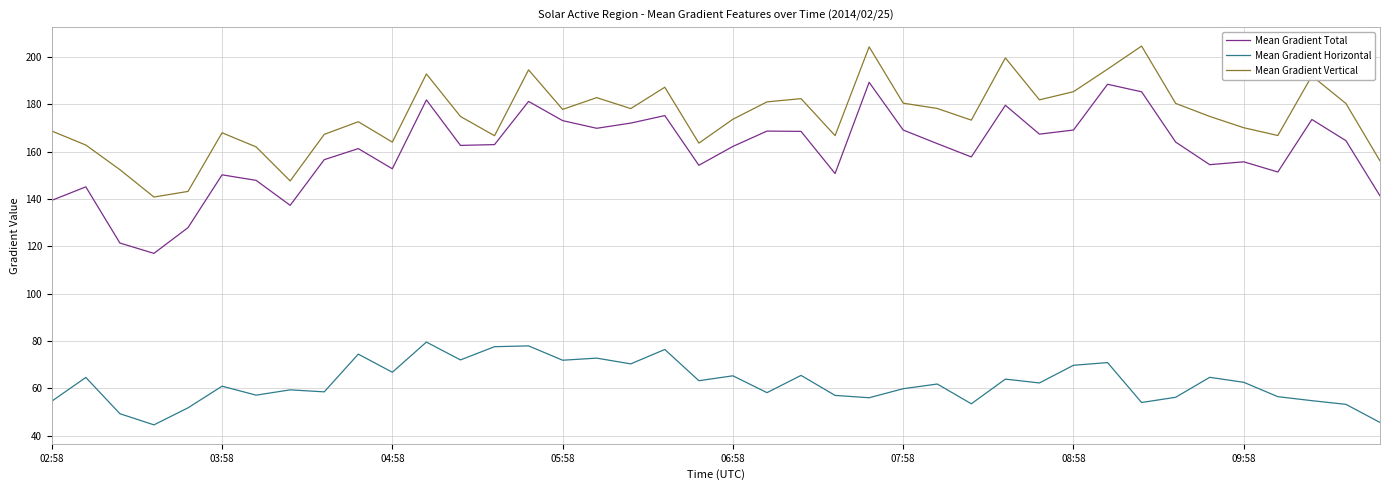

List the series in order of their peak value, lowest first.

Mean Gradient Horizontal, Mean Gradient Total, Mean Gradient Vertical